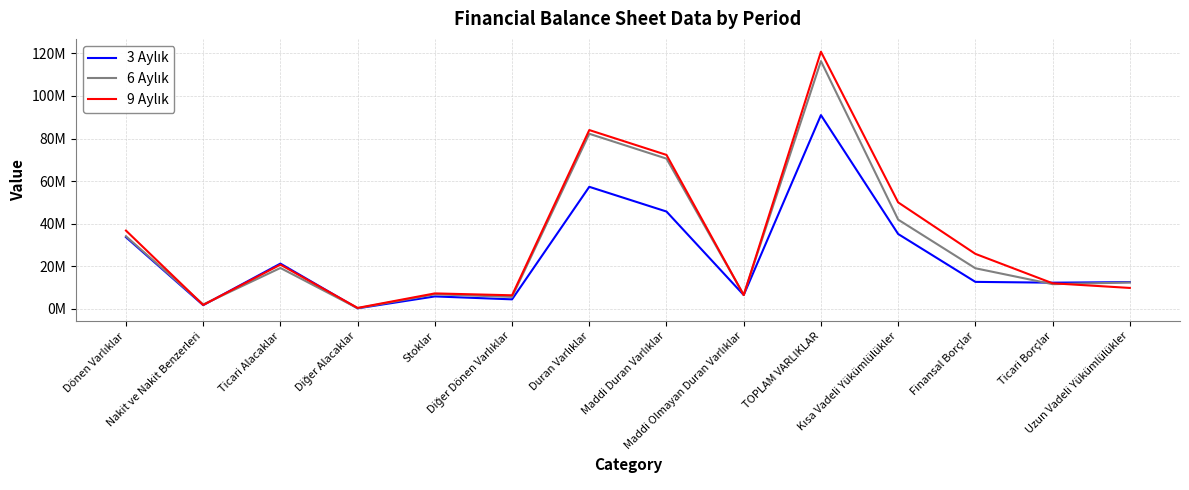

At which category is the sum across all series the highest?

TOPLAM VARLIKLAR